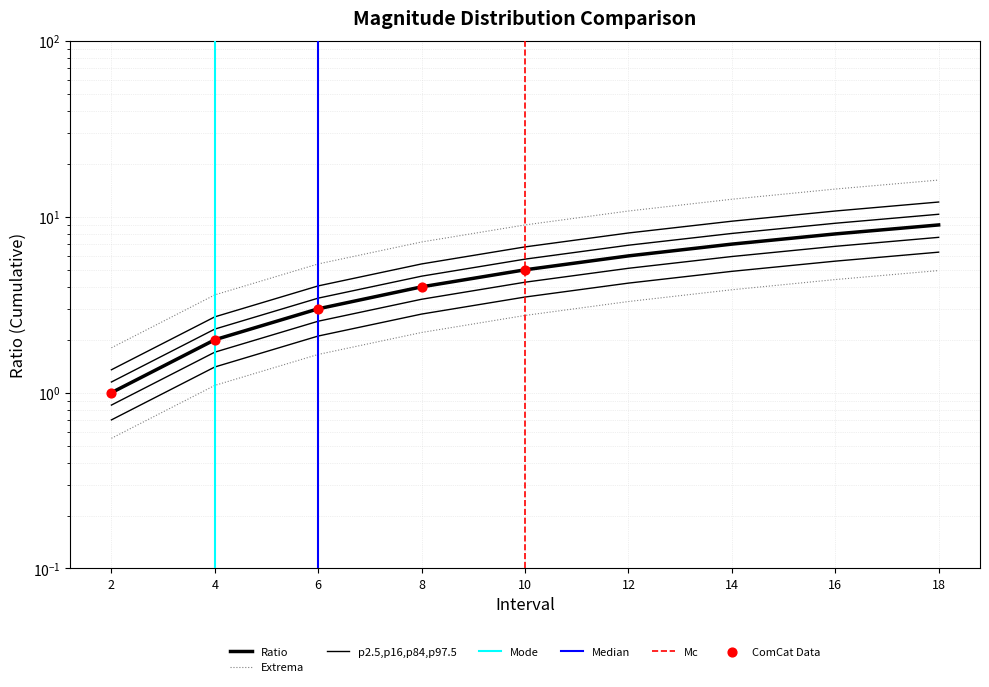

What is the change in value from 2 to 18?

+6.8